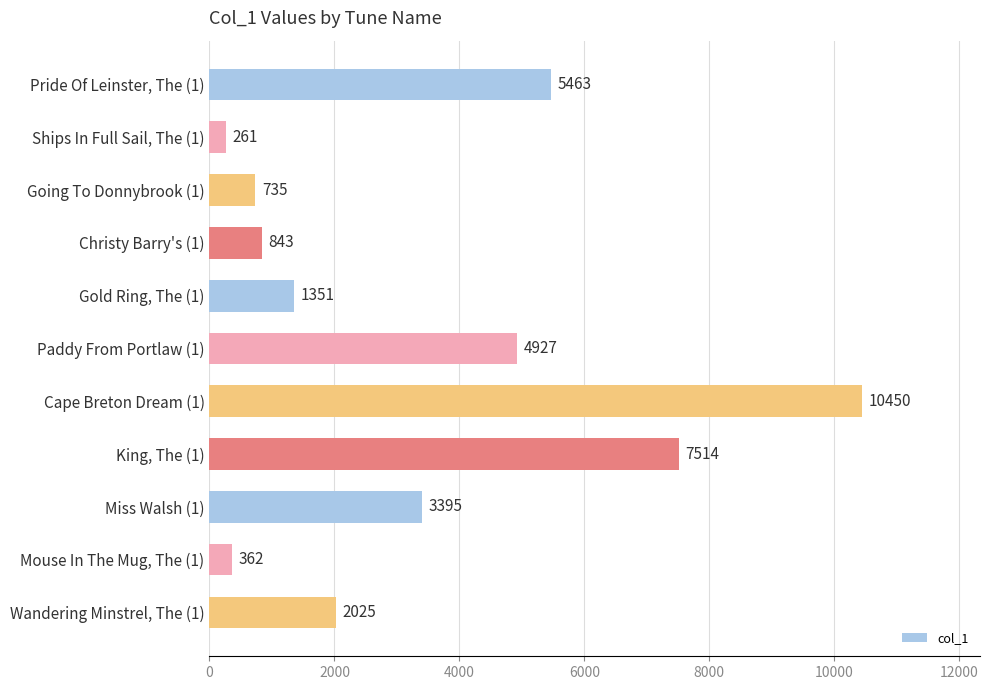

The value at King, The (1) is 7514. True or false?

True